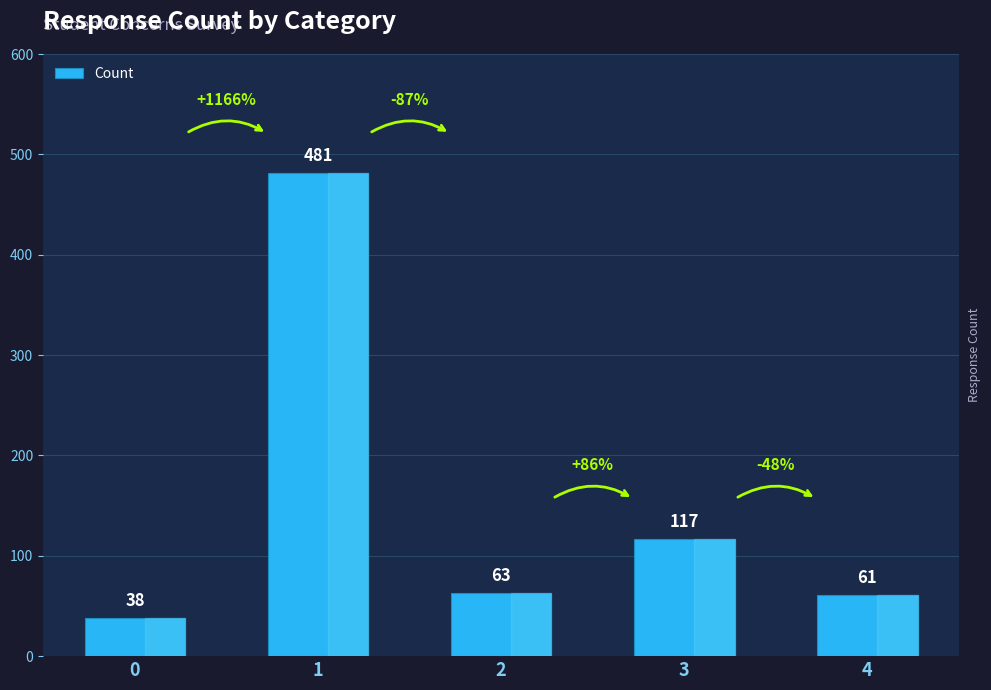

Reading left to right, what are all the values shown in this chart?

0=38	1=481	2=63	3=117	4=61